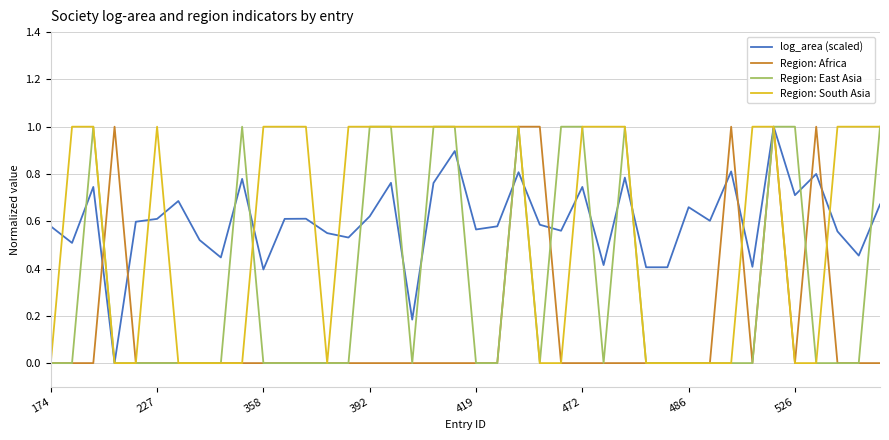

What is the difference between the maximum and minimum values in the Region: Africa series?

1.0